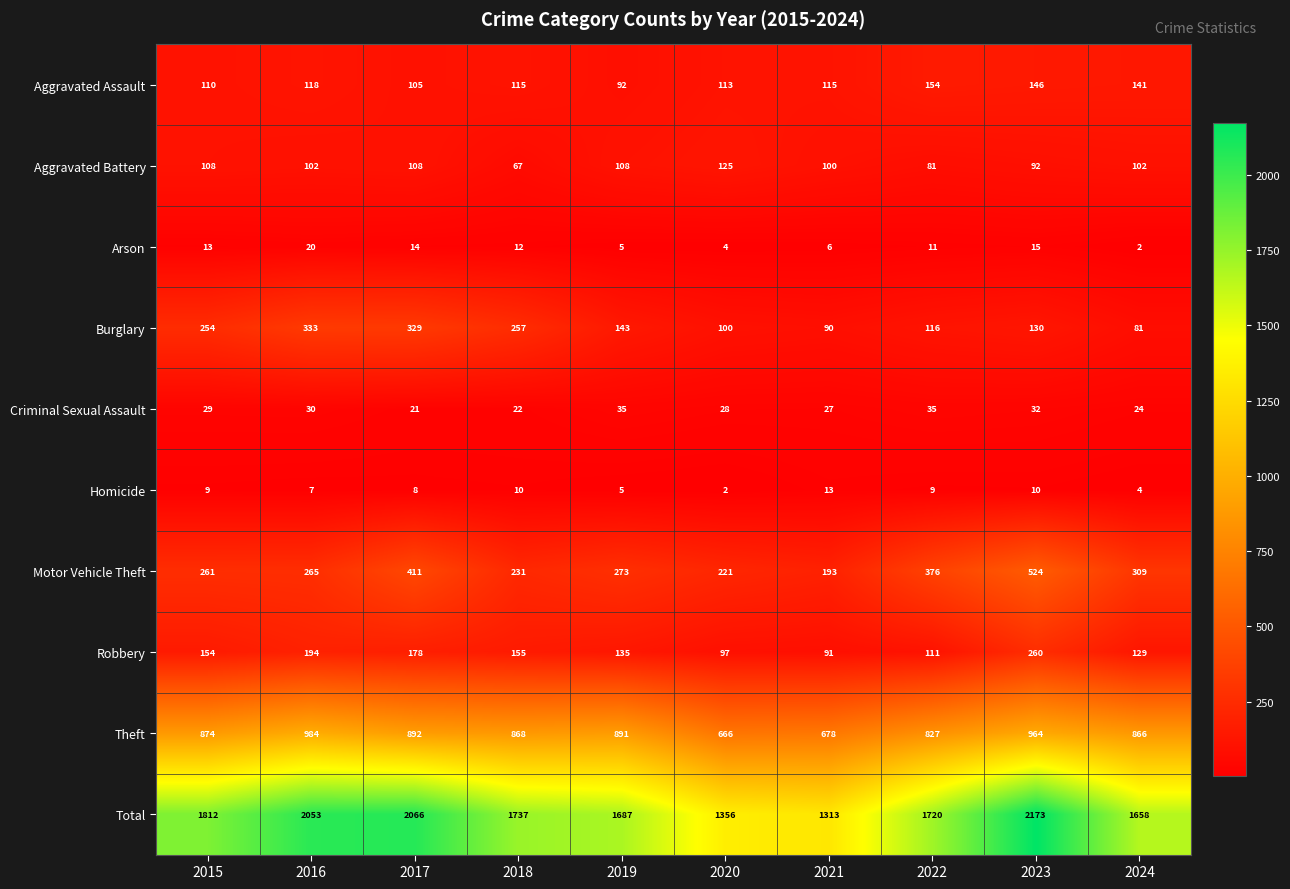

What is the difference between the highest and lowest values at 2022?

1711